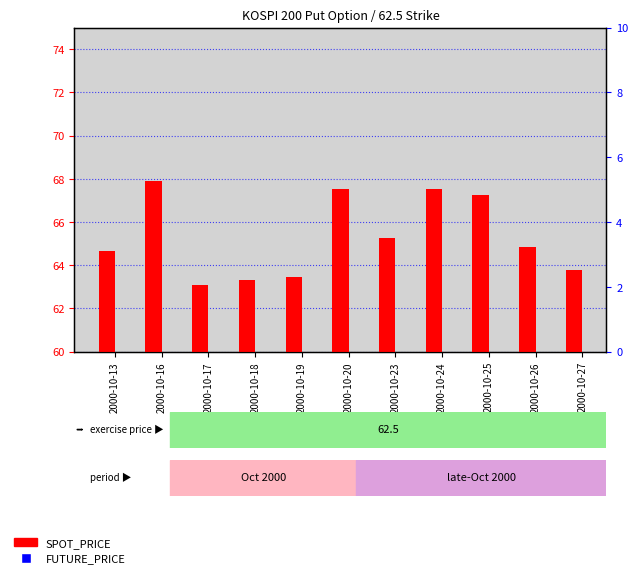

Which series has the widest spread of Y values?

FUTURE_PRICE